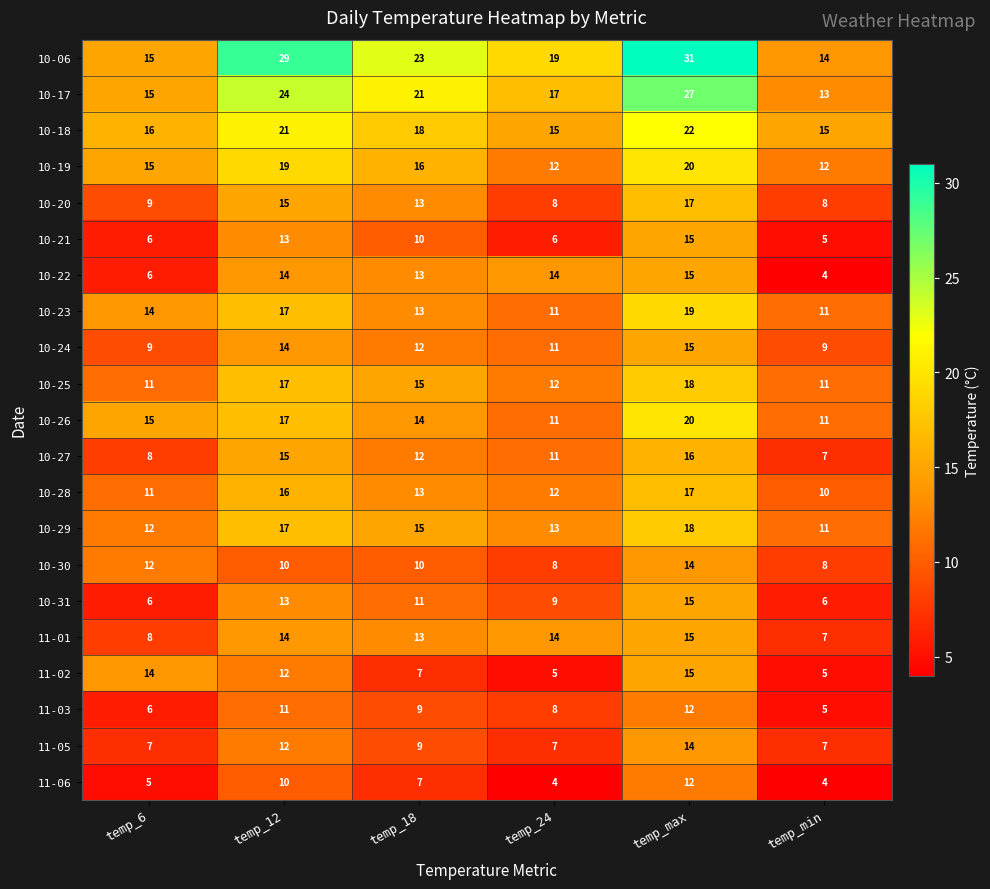

Read the 10-17 value at temp_max.

27